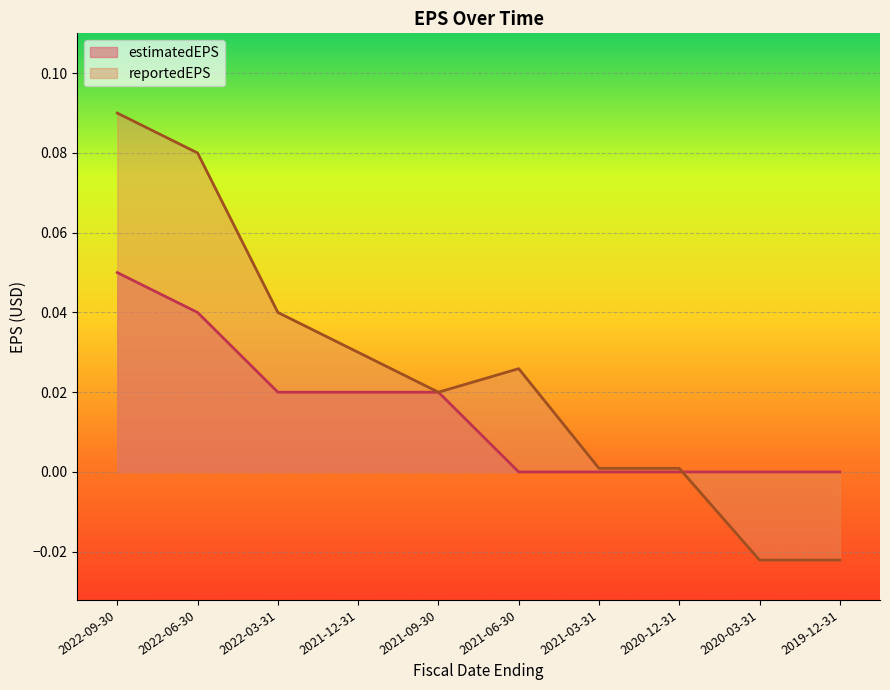

Rank the series by their average value, from highest to lowest.

reportedEPS, estimatedEPS